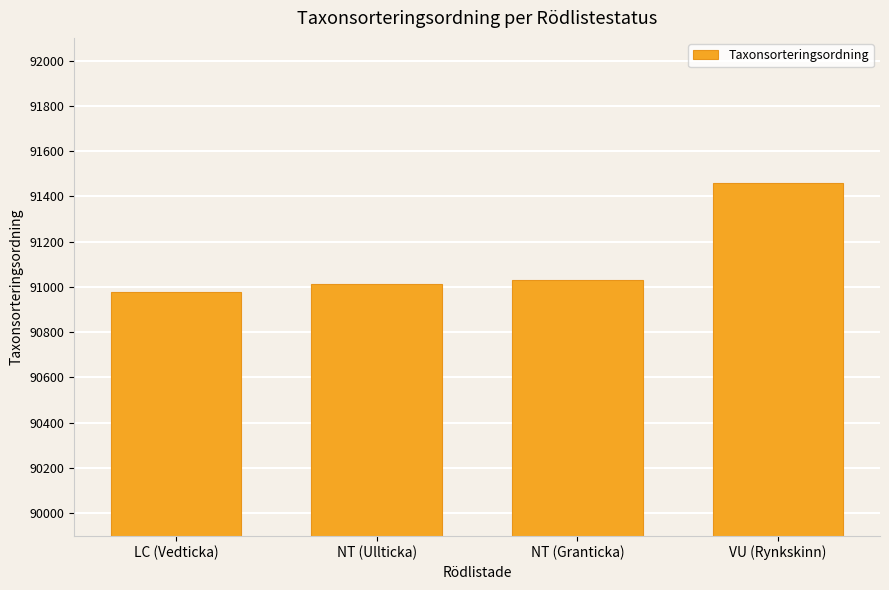

What is the label of the 2nd bar from the left?

NT (Ullticka)